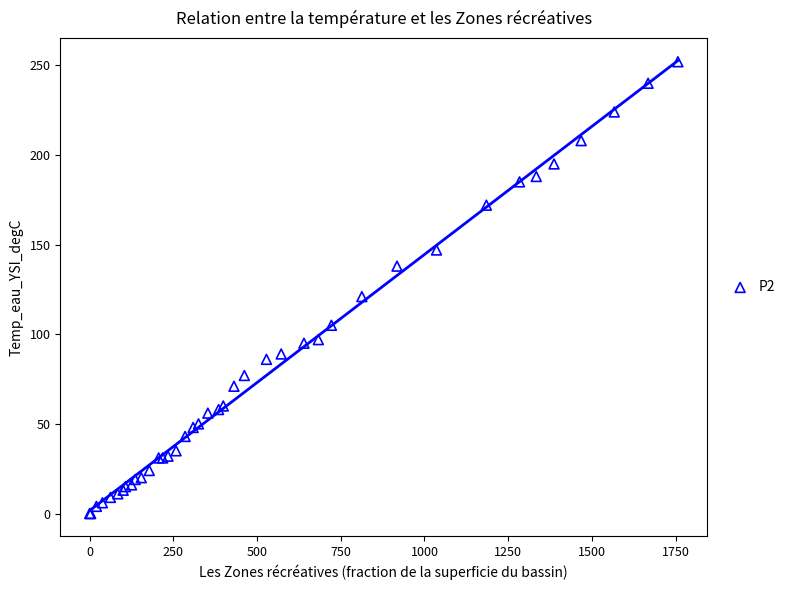

What Y value in the scatter plot is closest to 126?

121